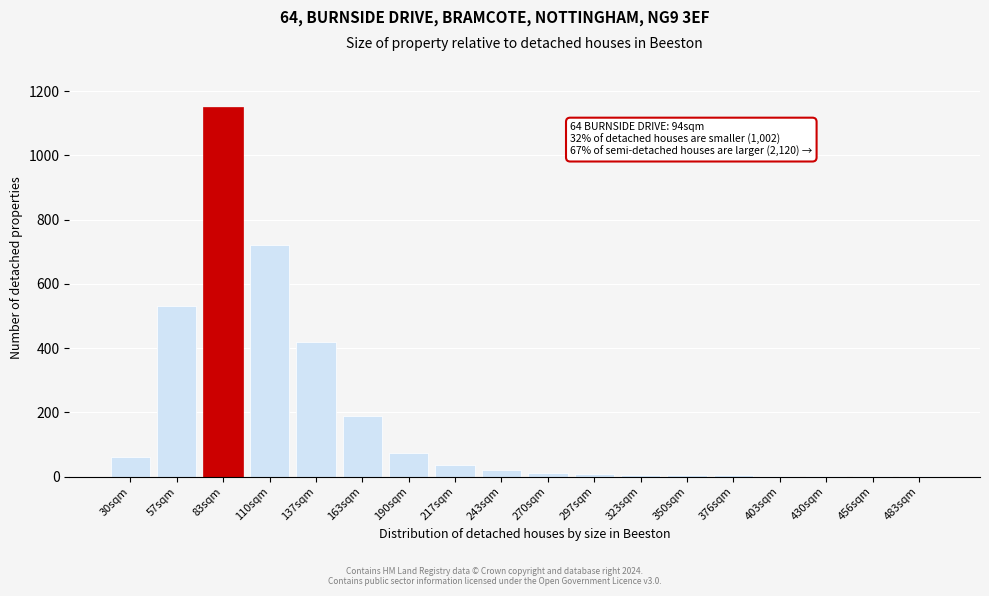

At which category does the chart reach its peak across all series?

83sqm